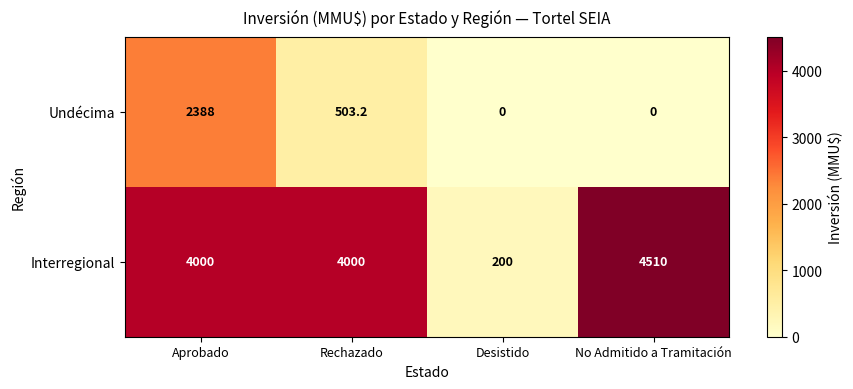

What value does the Interregional series have at Aprobado?

4000.0